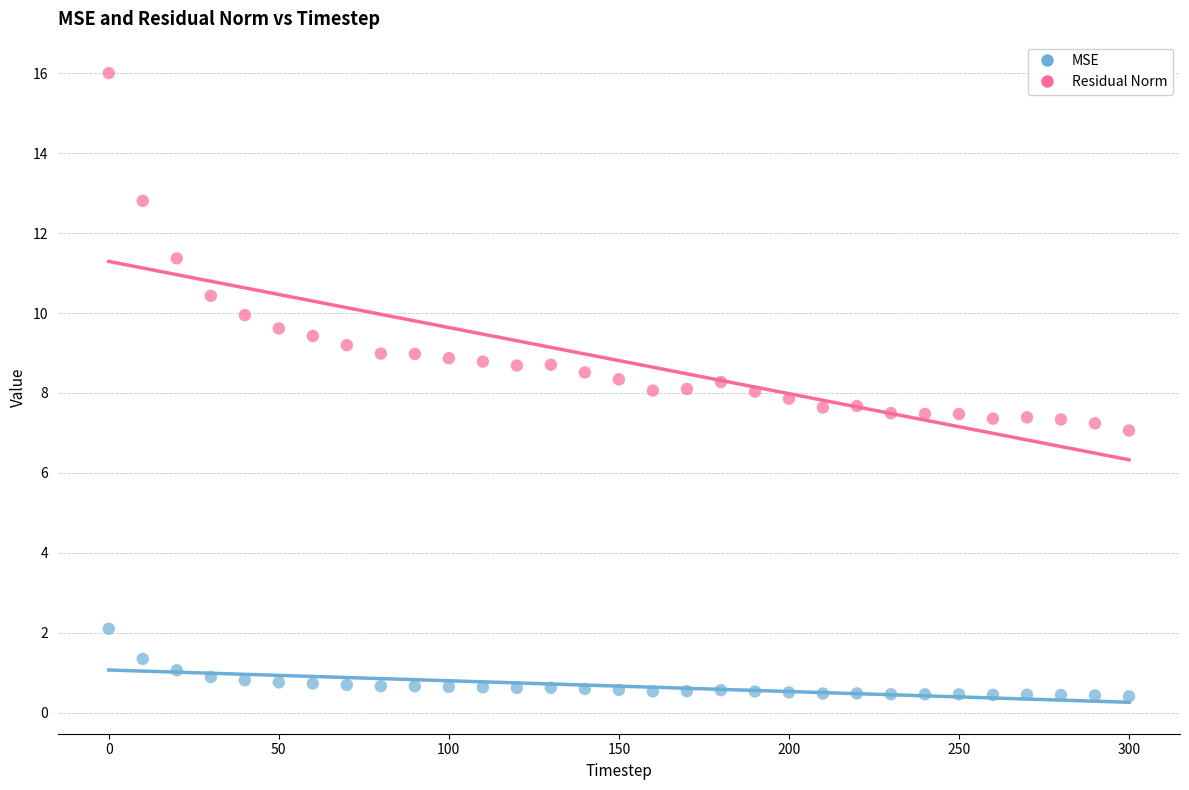

Across all data points, what is the range of X values (max minus min)?

300.0